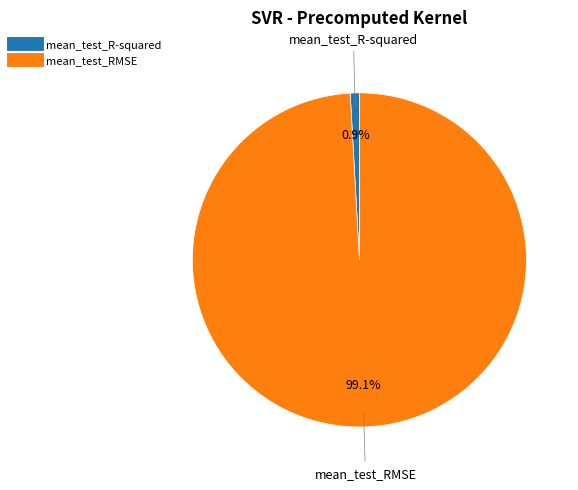

True or false: mean_test_R-squared accounts for 1% of the total.

True